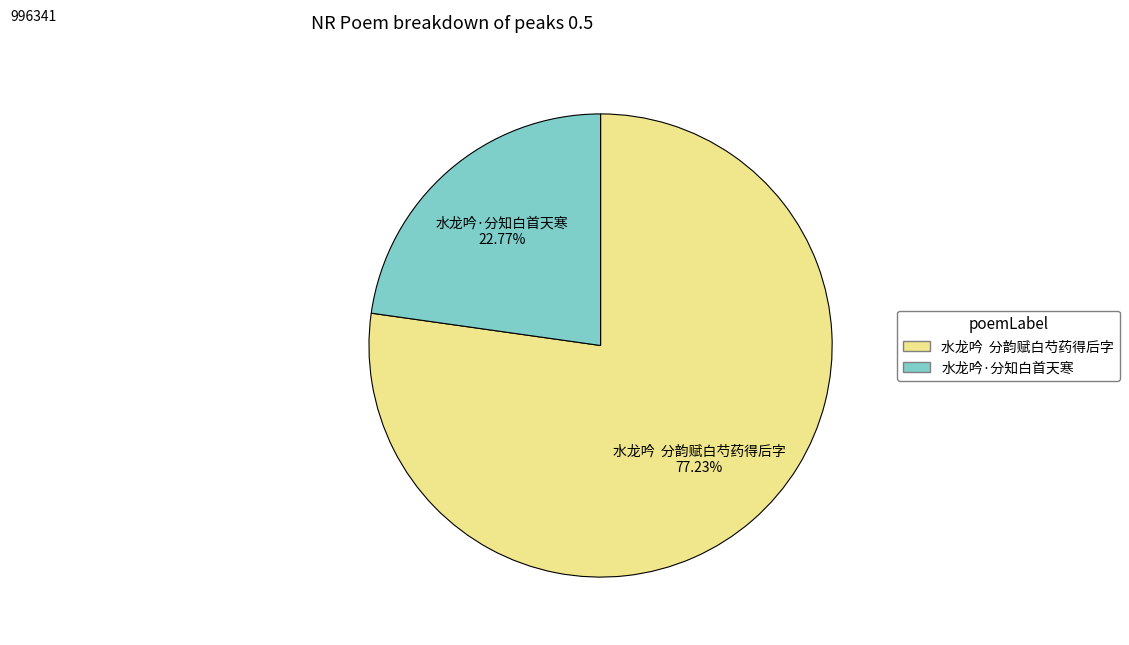

Rank the categories by value from lowest to highest.

水龙吟·分知白首天寒, 水龙吟 分韵赋白芍药得后字